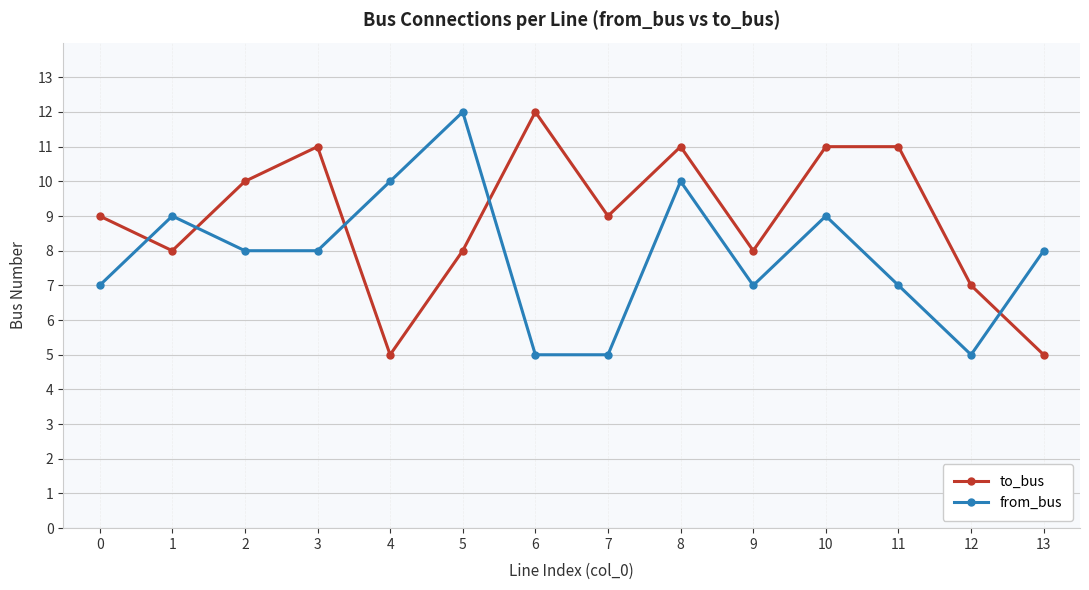

Rank the series at 5 from highest to lowest value.

from_bus, to_bus